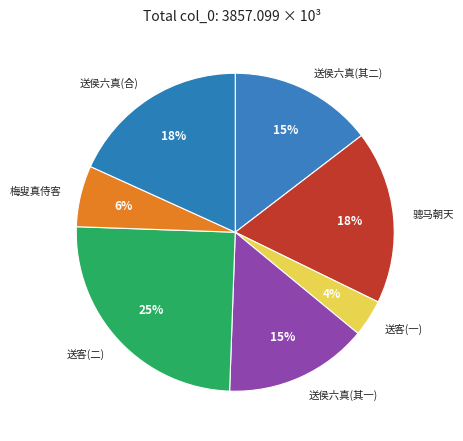

Combined, do 送客(一) and 骢马朝天 account for over 50%?

No